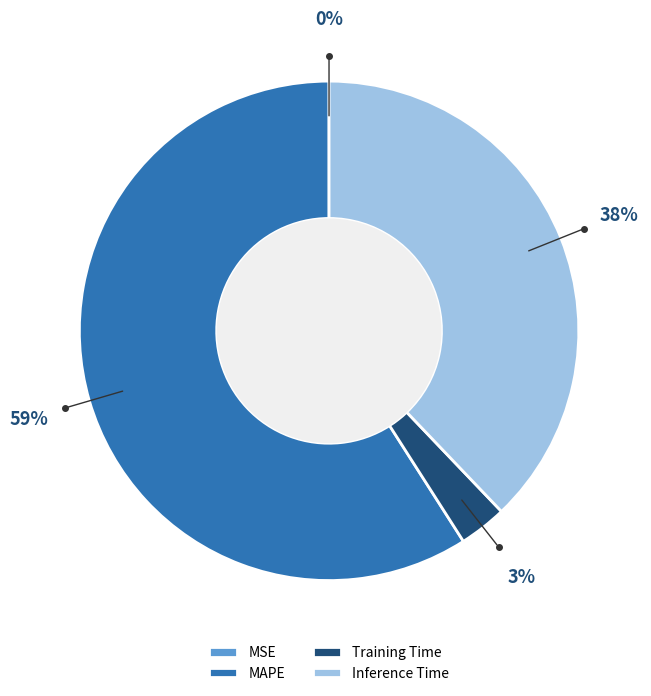

To the nearest percent, what is the difference between the largest and smallest slice percentages?

59%